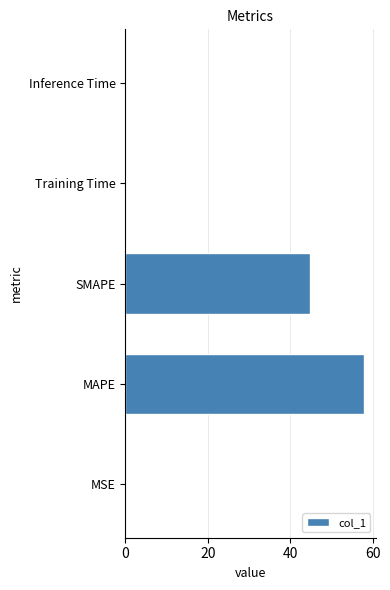

What is the sum of all values?

102.7